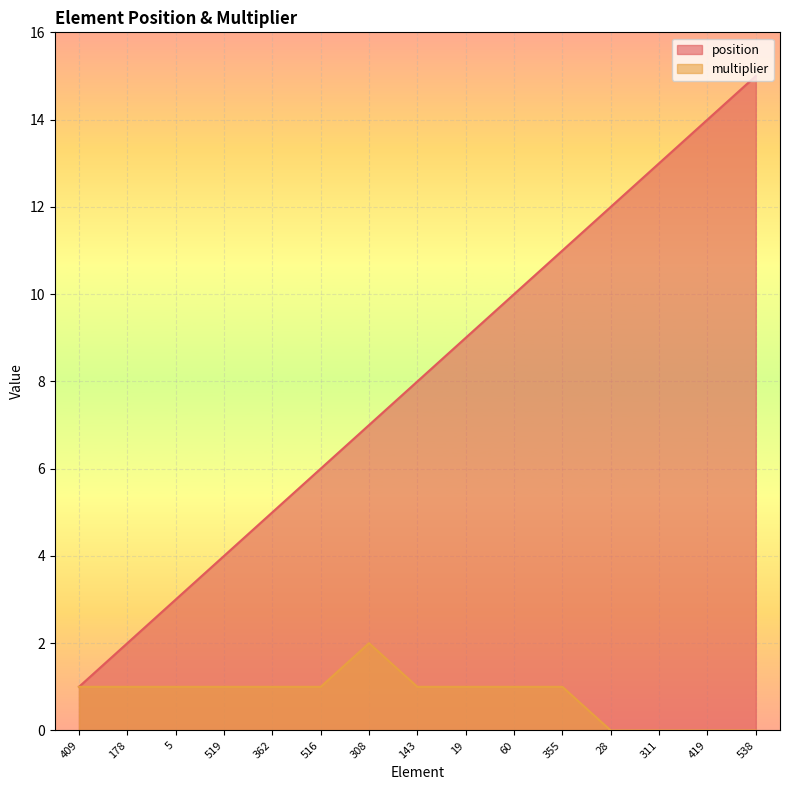

The value of position at 60 is 10. True or false?

True